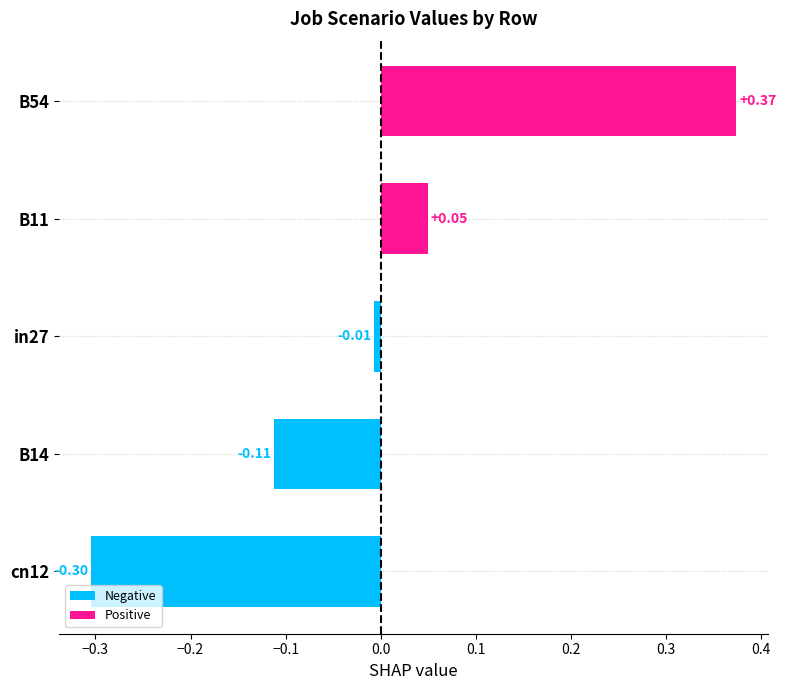

Which has a higher value, B11 or in27?

B11